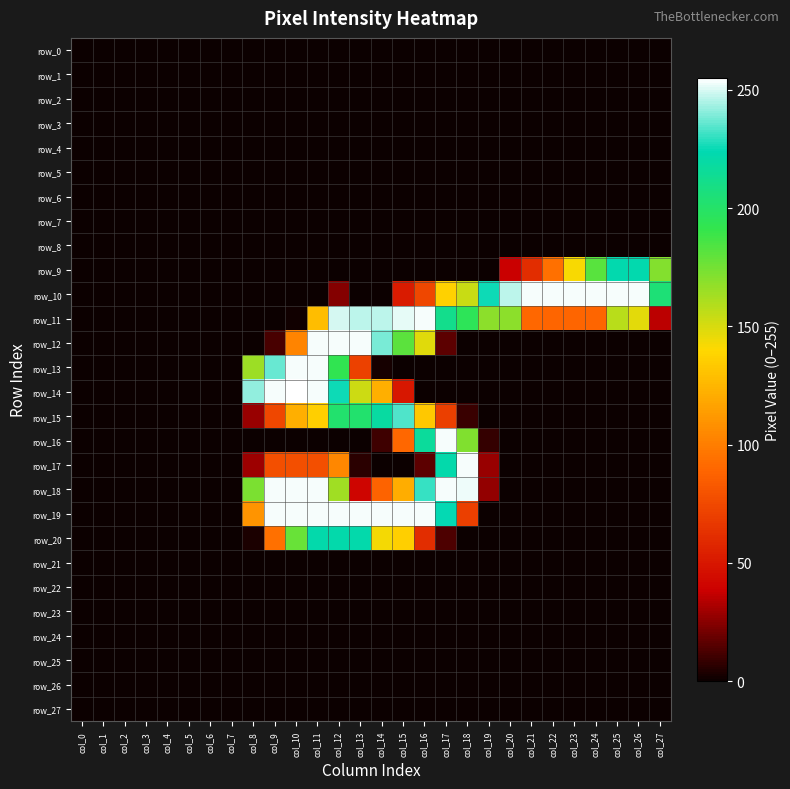

Which category has the lowest value in the row_5 series?

col_0